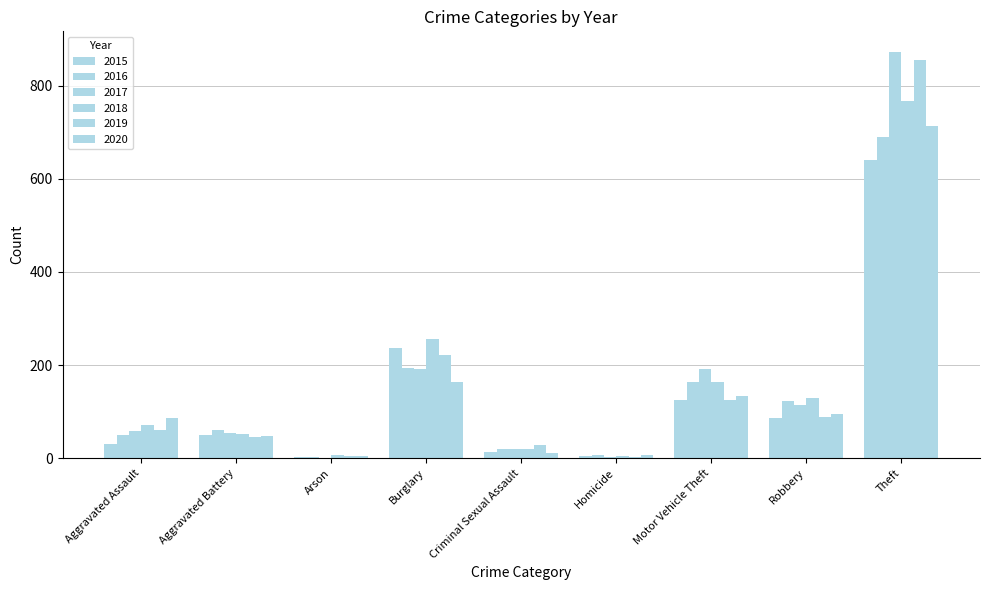

Are the bars grouped side by side (vs. stacked)?

Yes